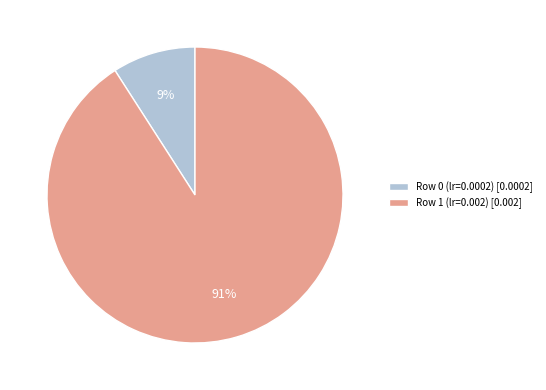

To the nearest percent, what is the difference between the Row 0 (lr=0.0002) and Row 1 (lr=0.002) slice percentages?

82%